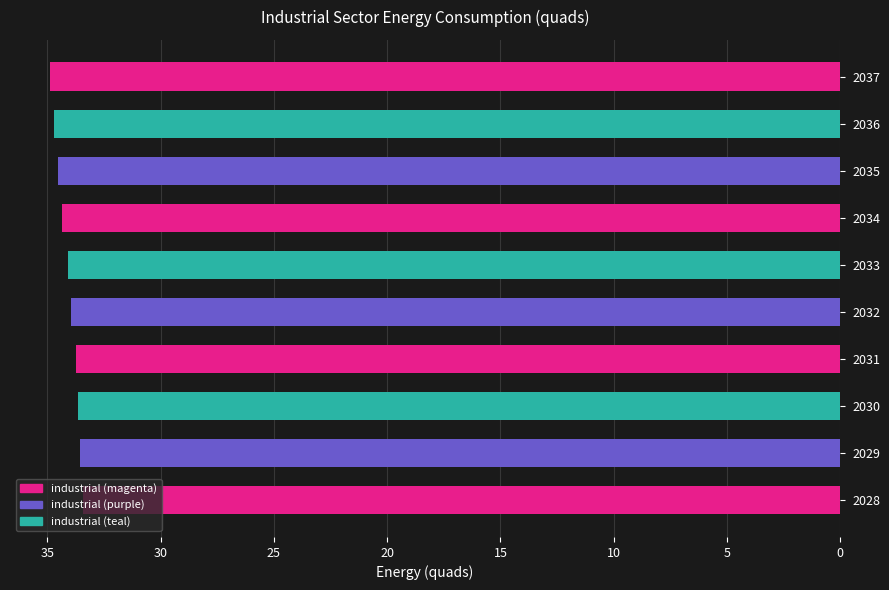

Is it true that the value at 2032 is 34.0?

True